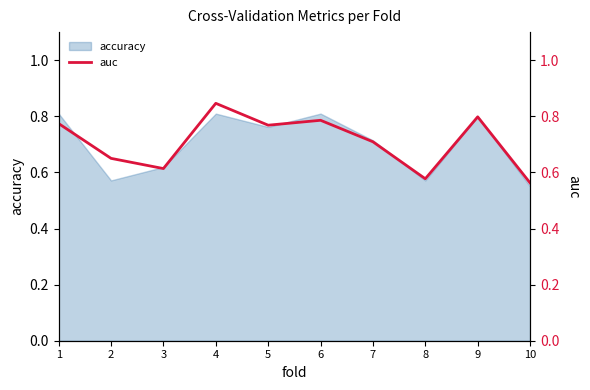

What is the maximum value shown in the chart?

0.8